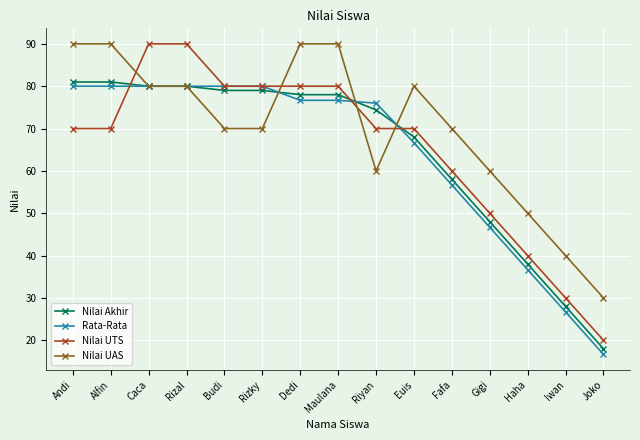

Is this an area chart (filled region under the line)?

No